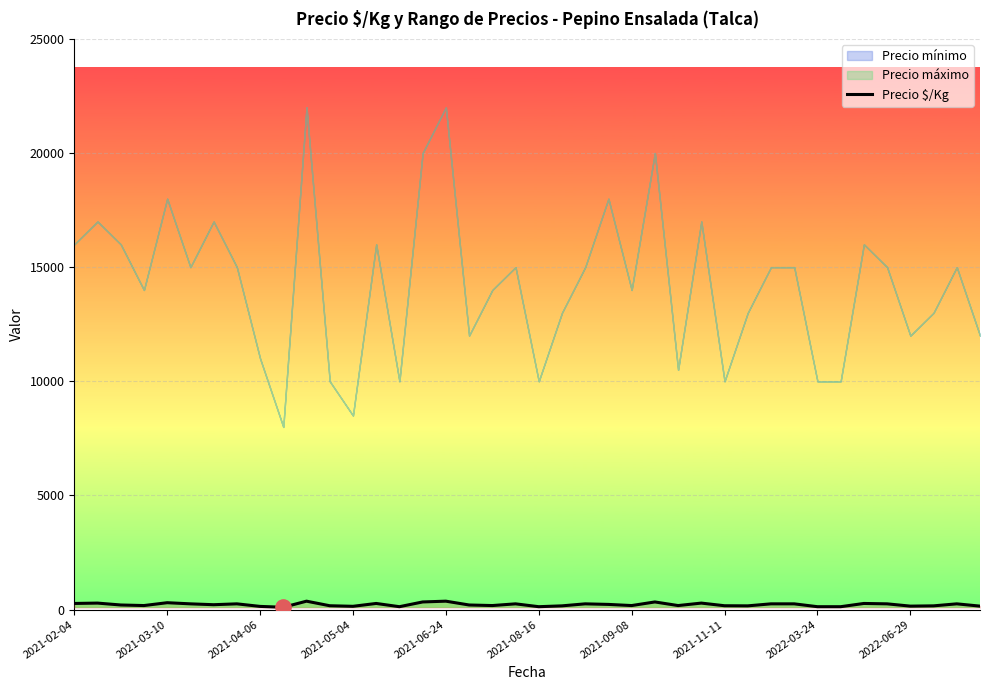

Does the chart display data point markers on the line(s)?

No